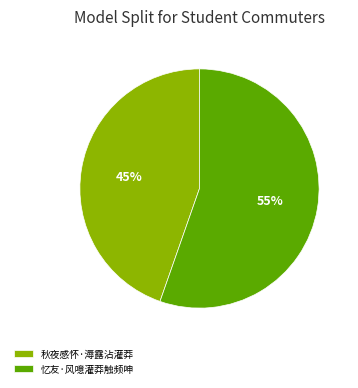

The 秋夜感怀·溽露沾灌莽 slice represents 45% of the pie. True or false?

True